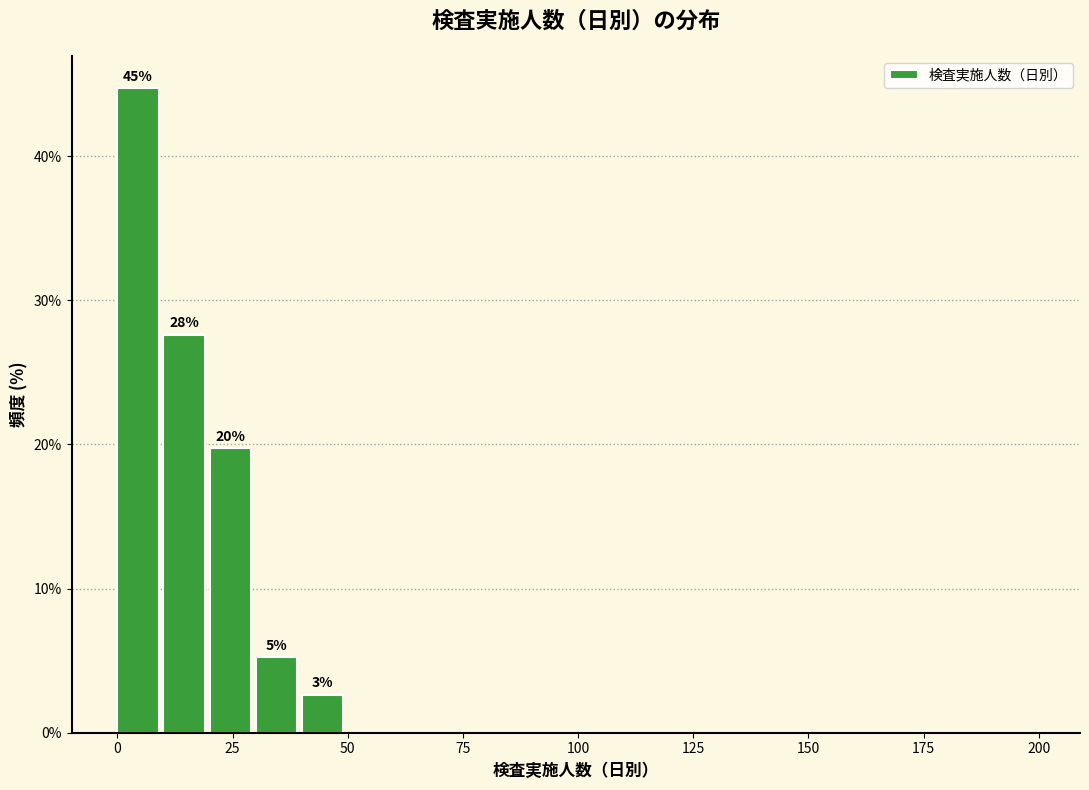

Read against the x-axis, roughly where is the centre of the tallest bar?

5